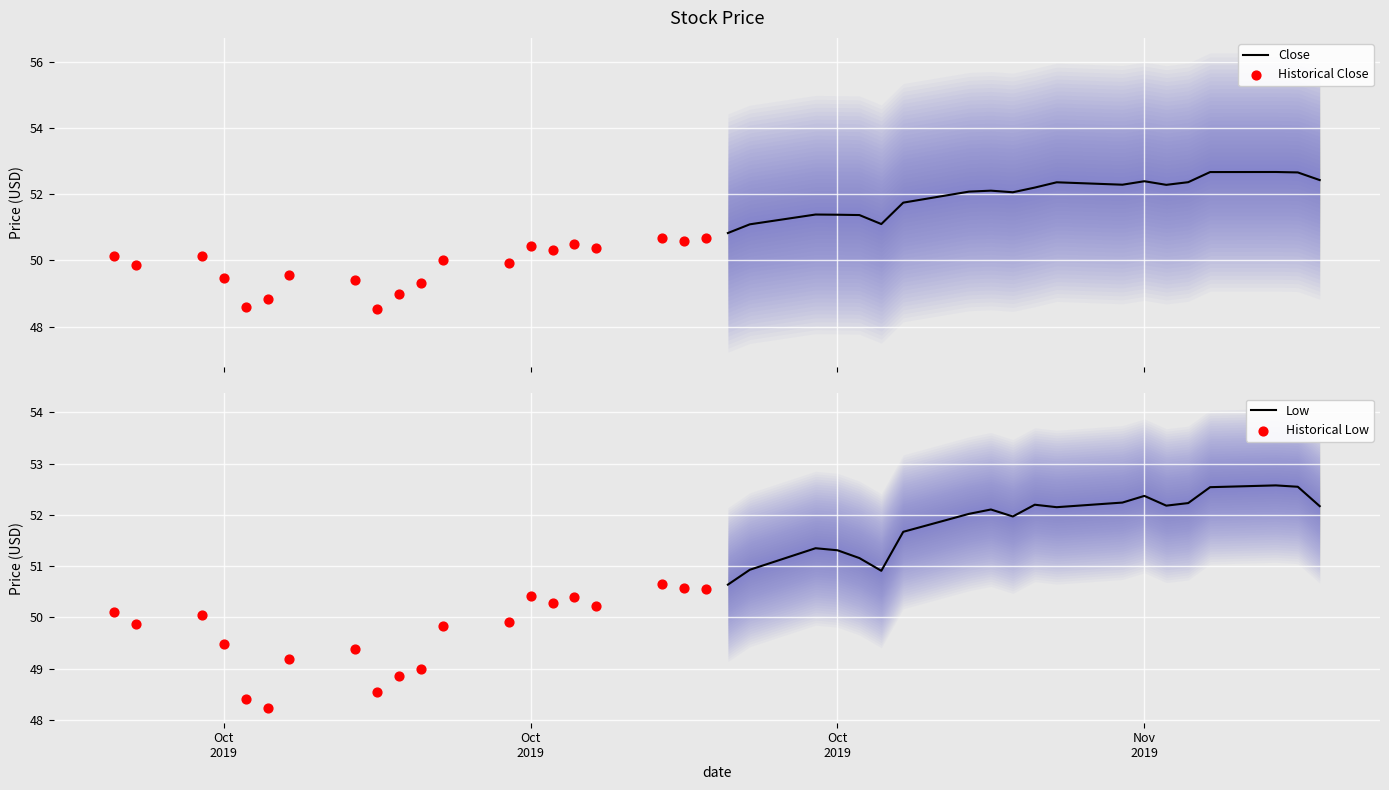

At how many categories does at least one series exceed 51?

19